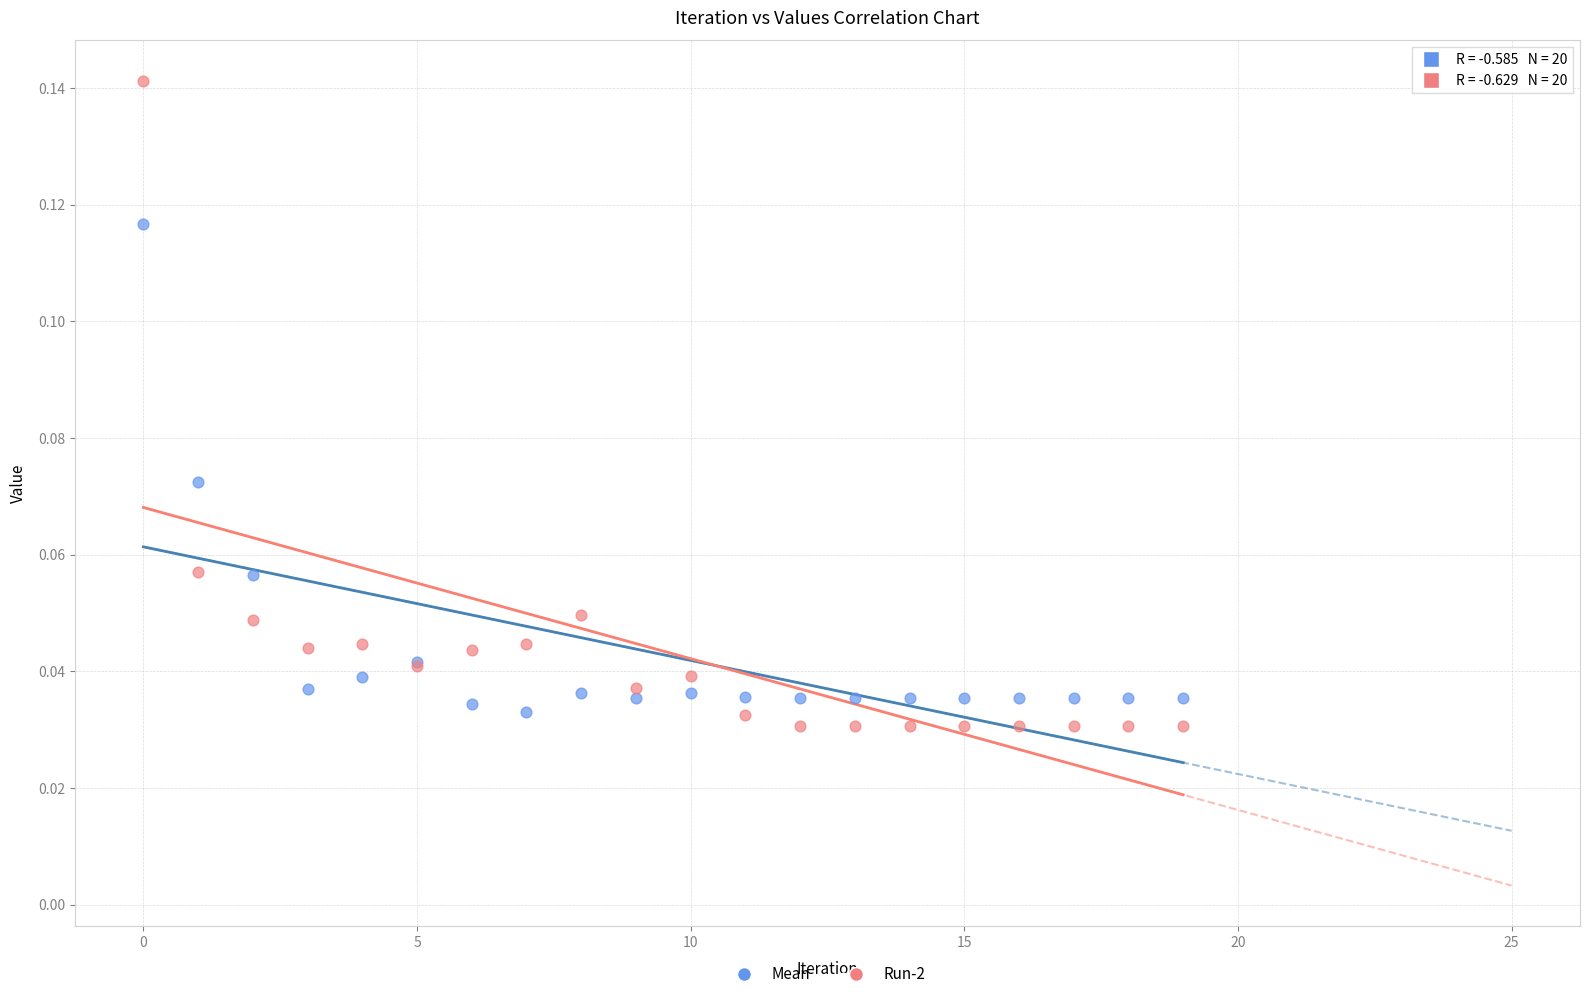

What are all the series names shown in the legend?

Mean, Run-2